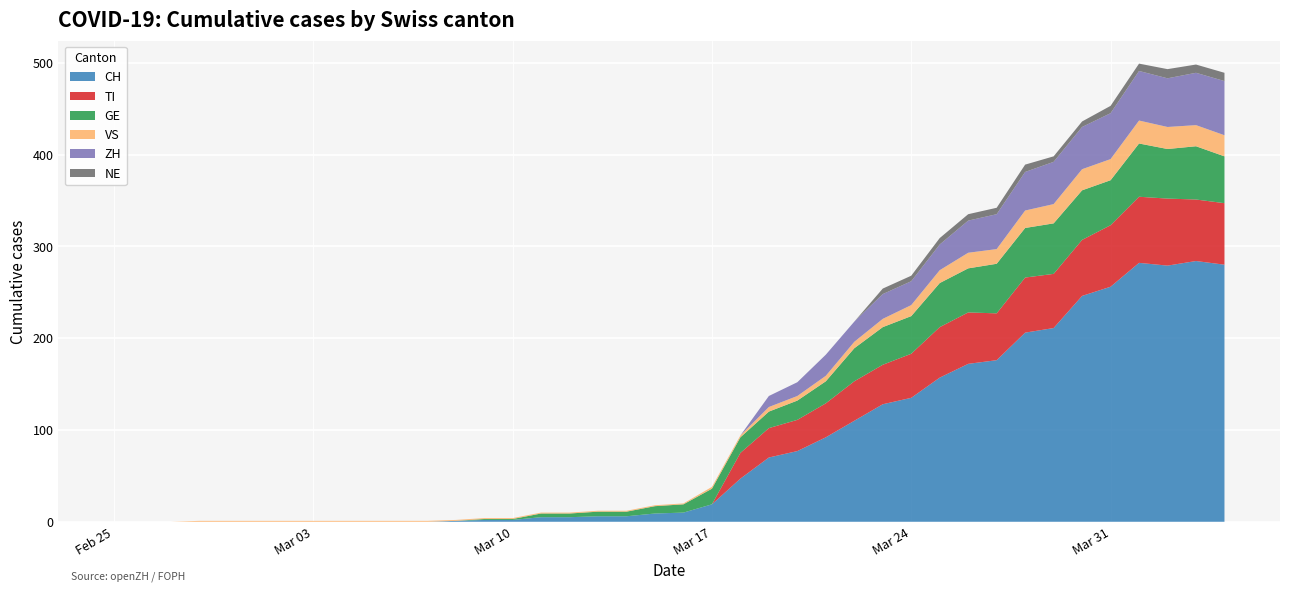

Reading left to right, list all the values displayed in this chart.

CH: 0	0	0	0	0	0	0	0	0	0	0	0	1	2	2	5	5	6	6	9	10	19	47	70	77	92	110	128	135	157	172	176	206	211	246	256	282	279	284	280
TI: 0	0	0	0	0	0	0	0	0	0	0	0	0	0	0	0	0	0	0	0	0	0	28	32	34	37	43	43	48	55	56	51	60	59	61	67	72	73	67	67
GE: 0	0	0	0	0	0	0	0	0	0	0	0	0	1	1	4	4	5	5	8	9	17	17	18	21	24	36	41	41	48	48	54	54	55	54	49	58	54	58	51
VS: 0	0	0	1	1	1	1	1	1	1	1	1	1	1	1	1	1	1	1	1	1	2	2	5	5	6	7	9	12	14	17	16	19	21	23	23	25	24	23	23
ZH: 0	0	0	0	0	0	0	0	0	0	0	0	0	0	0	0	0	0	0	0	0	0	0	12	15	23	22	27	26	28	35	38	42	46	46	50	54	53	57	59
NE: 0	0	0	0	0	0	0	0	0	0	0	0	0	0	0	0	0	0	0	0	0	0	0	0	0	0	0	6	6	7	7	7	8	6	6	8	8	10	9	9